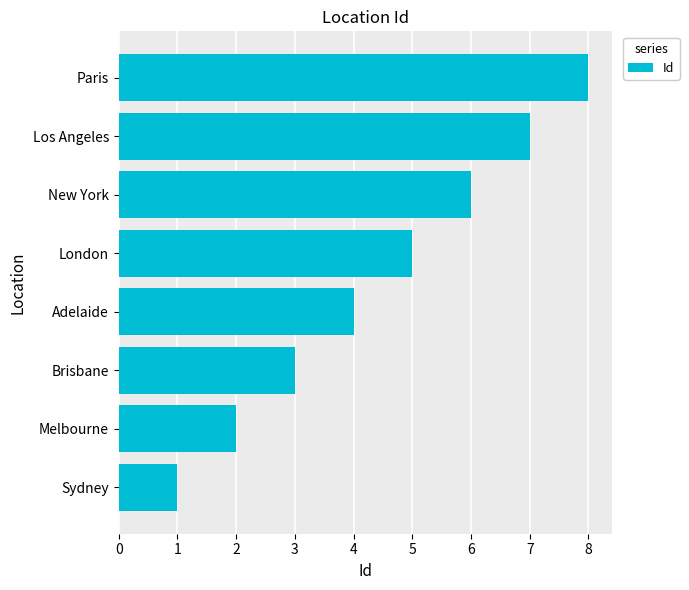

List the labels in order of value, largest first.

Paris, Los Angeles, New York, London, Adelaide, Brisbane, Melbourne, Sydney